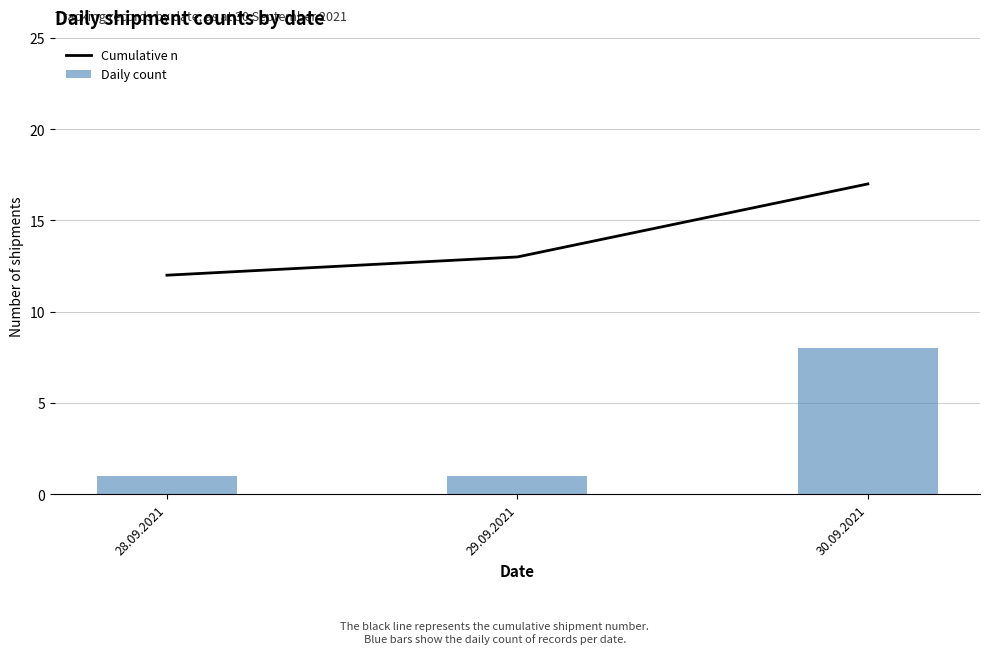

At how many categories does at least one series exceed 16?

1